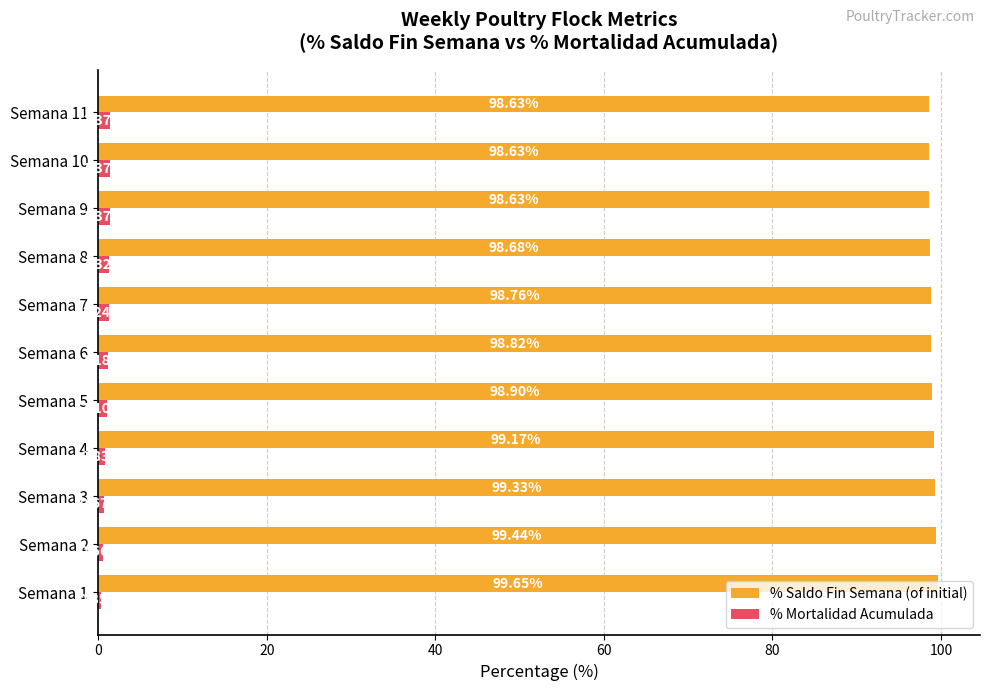

What is the difference between the highest and lowest values at Semana 11?

97.3